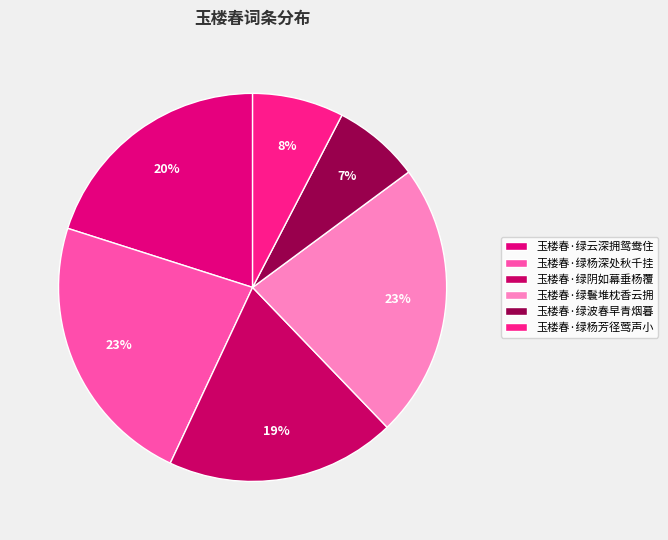

The 玉楼春·绿波春早青烟暮 slice represents 7% of the pie. True or false?

True